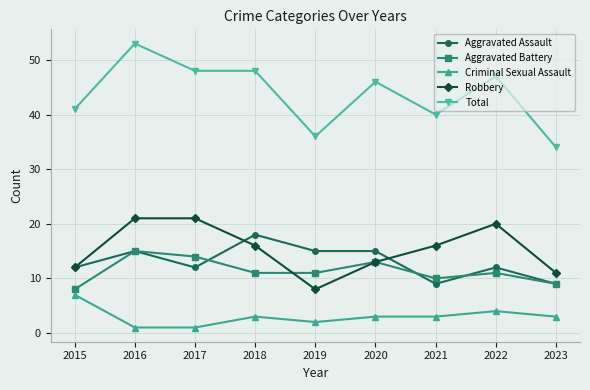

How many data points does each series have?

9